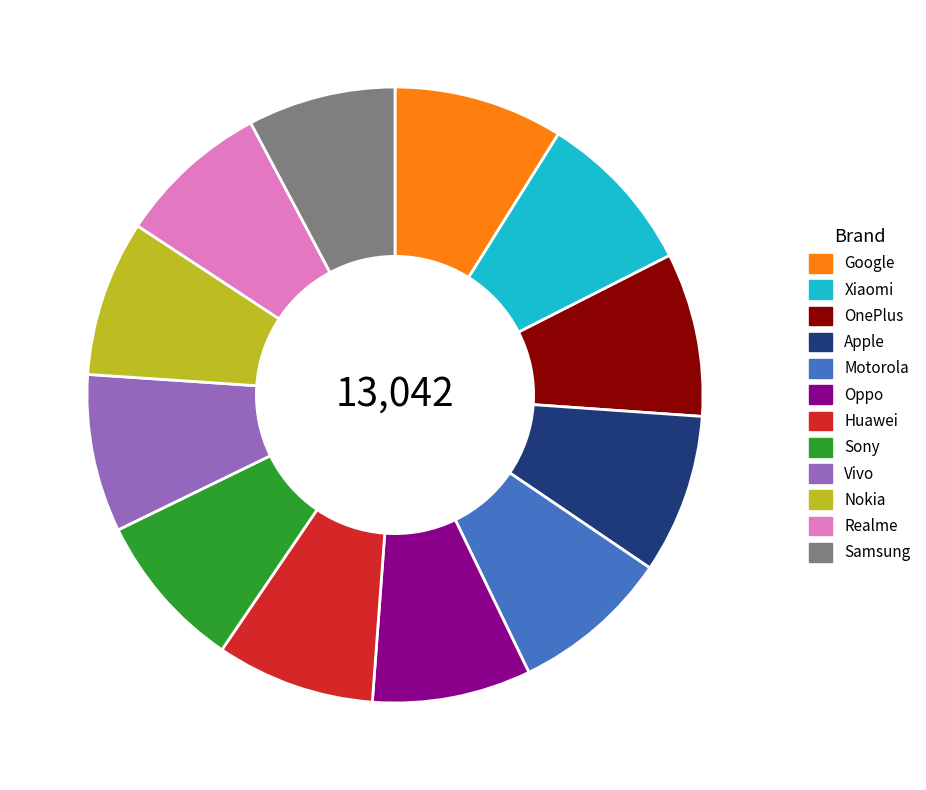

Approximately how many times larger is the value at Apple compared to Xiaomi?

1.0